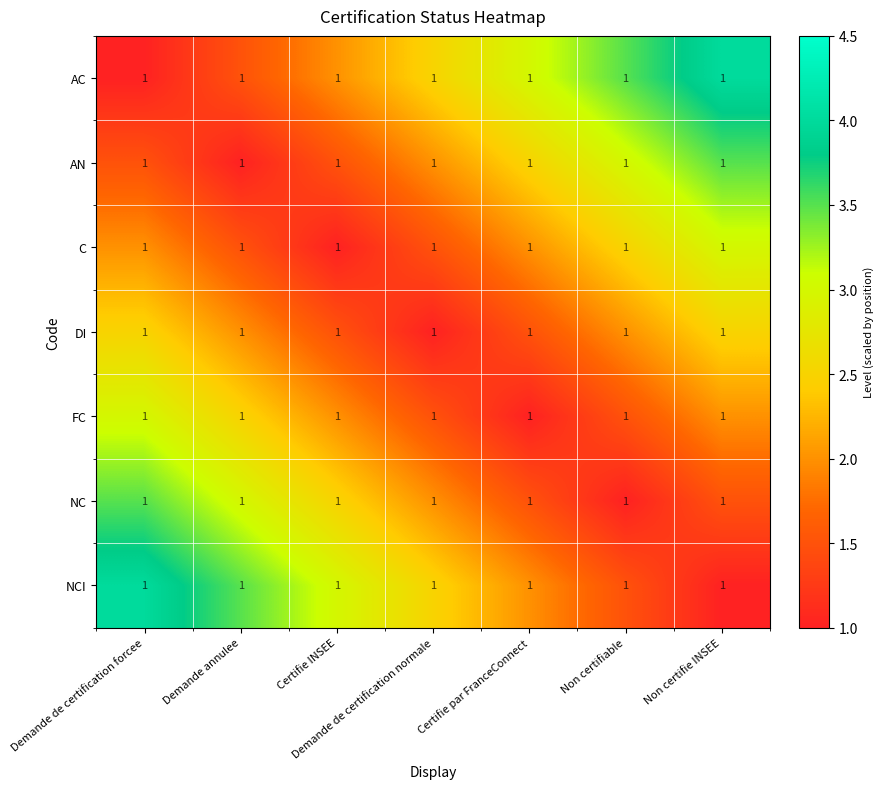

Reading left to right, extract all data points from this chart.

AC: Demande de certification forcee=1.0	Demande annulee=1.0	Certifie INSEE=1.0	Demande de certification normale=1.0	Certifie par FranceConnect=1.0	Non certifiable=1.0	Non certifie INSEE=1.0
AN: Demande de certification forcee=1.0	Demande annulee=1.0	Certifie INSEE=1.0	Demande de certification normale=1.0	Certifie par FranceConnect=1.0	Non certifiable=1.0	Non certifie INSEE=1.0
C: Demande de certification forcee=1.0	Demande annulee=1.0	Certifie INSEE=1.0	Demande de certification normale=1.0	Certifie par FranceConnect=1.0	Non certifiable=1.0	Non certifie INSEE=1.0
DI: Demande de certification forcee=1.0	Demande annulee=1.0	Certifie INSEE=1.0	Demande de certification normale=1.0	Certifie par FranceConnect=1.0	Non certifiable=1.0	Non certifie INSEE=1.0
FC: Demande de certification forcee=1.0	Demande annulee=1.0	Certifie INSEE=1.0	Demande de certification normale=1.0	Certifie par FranceConnect=1.0	Non certifiable=1.0	Non certifie INSEE=1.0
NC: Demande de certification forcee=1.0	Demande annulee=1.0	Certifie INSEE=1.0	Demande de certification normale=1.0	Certifie par FranceConnect=1.0	Non certifiable=1.0	Non certifie INSEE=1.0
NCI: Demande de certification forcee=1.0	Demande annulee=1.0	Certifie INSEE=1.0	Demande de certification normale=1.0	Certifie par FranceConnect=1.0	Non certifiable=1.0	Non certifie INSEE=1.0